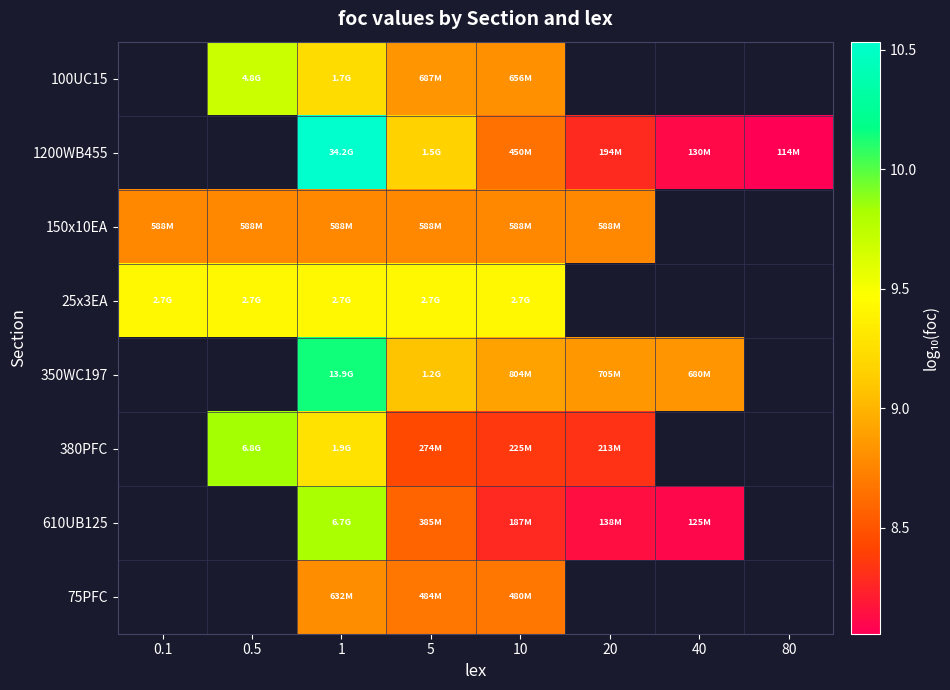

At which category is the sum across all series the highest?

1